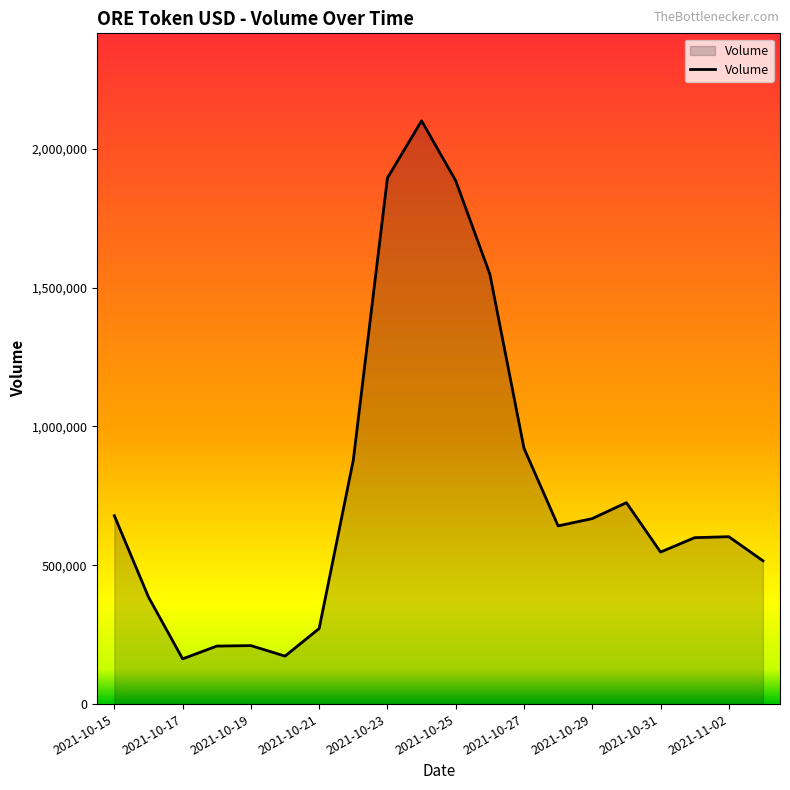

What is the maximum value shown in the chart?

2101080